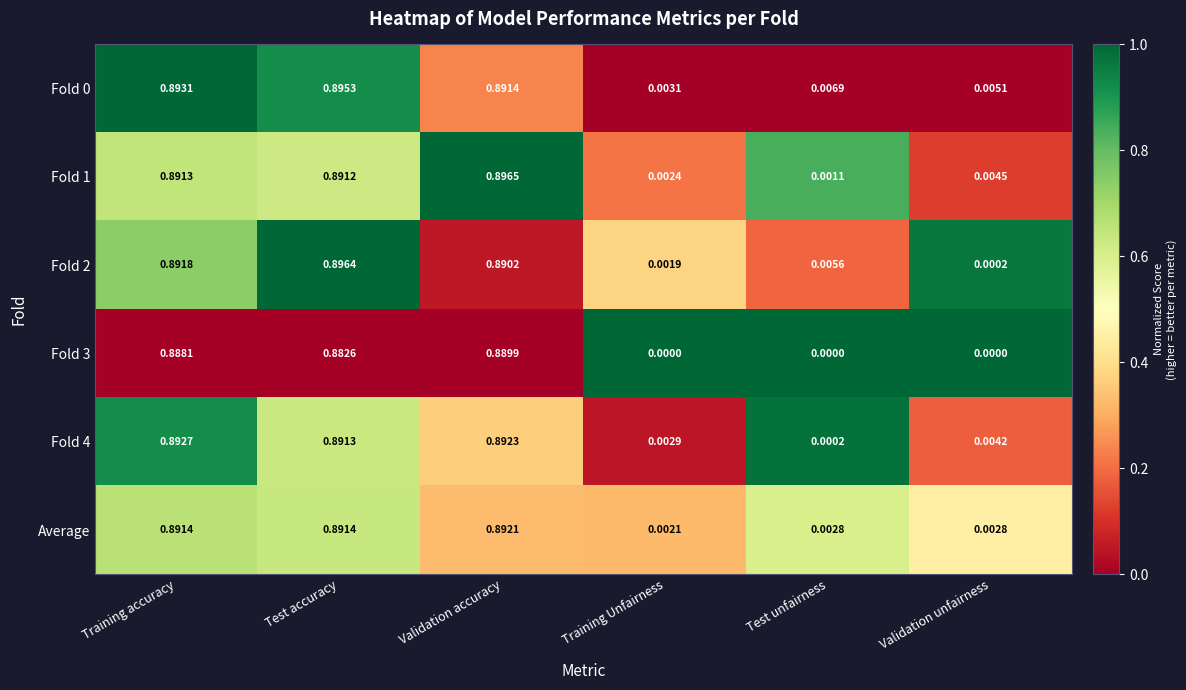

Where is Fold 2 nearest to the value 0?

Validation unfairness